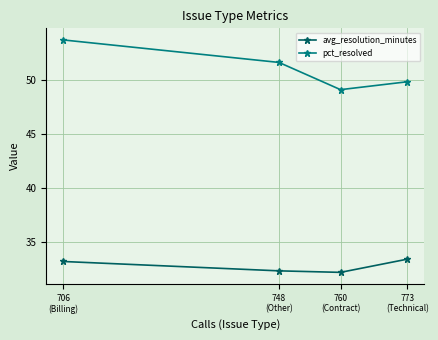

Reading left to right, list all the values displayed in this chart.

avg_resolution_minutes: 706
(Billing)=33.2	748
(Other)=32.3	760
(Contract)=32.2	773
(Technical)=33.4
pct_resolved: 706
(Billing)=53.7	748
(Other)=51.6	760
(Contract)=49.1	773
(Technical)=49.8